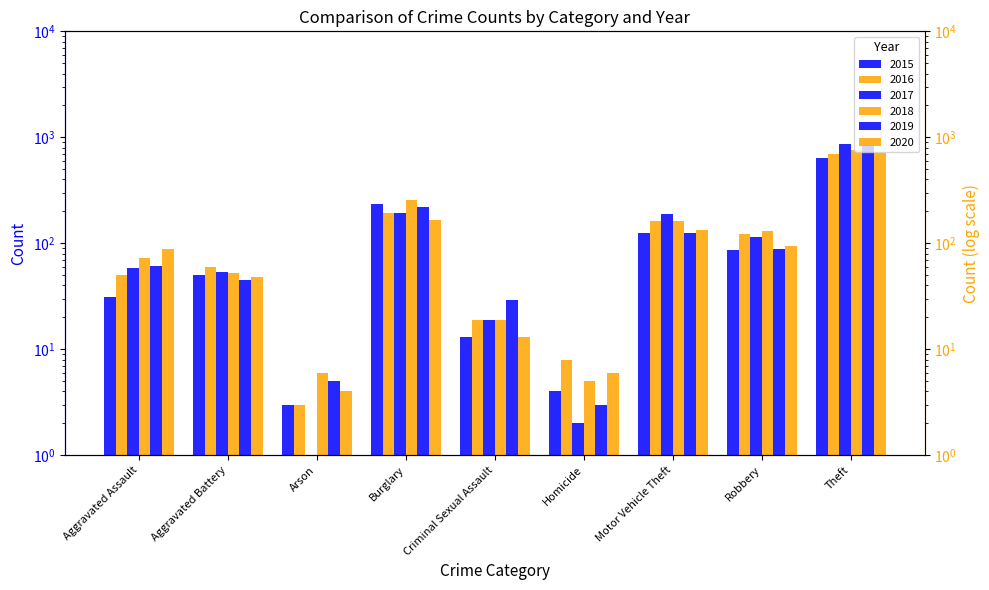

At which category is the sum across all series the highest?

Theft